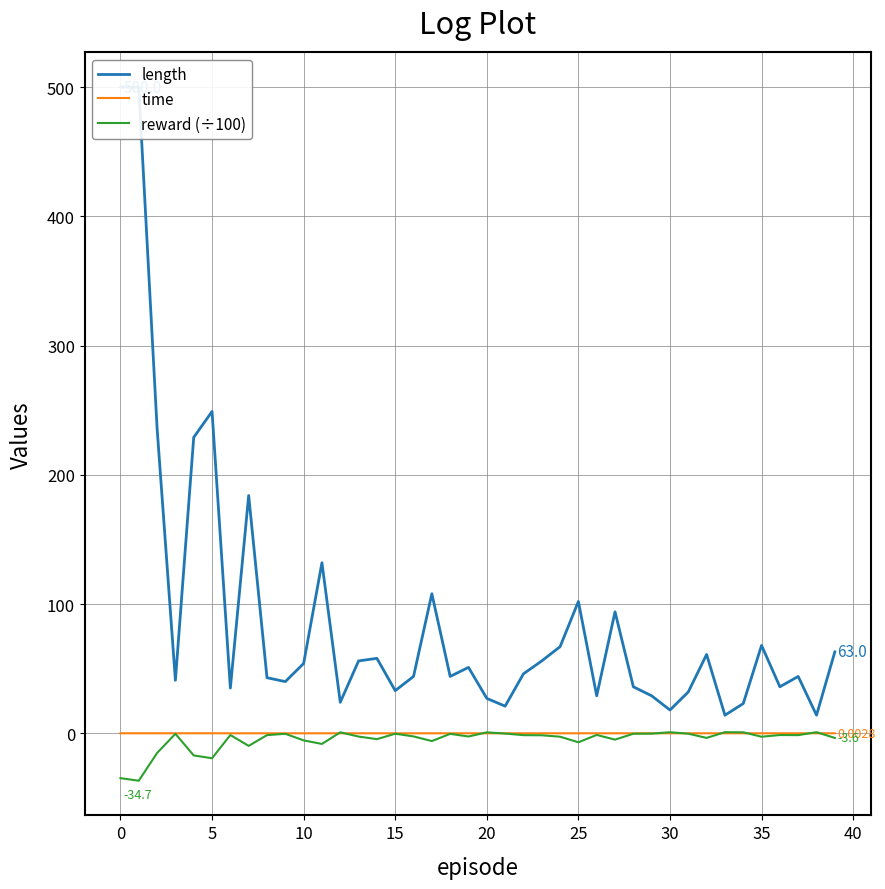

Rank the series at 15 from highest to lowest value.

length, time, reward (÷100)